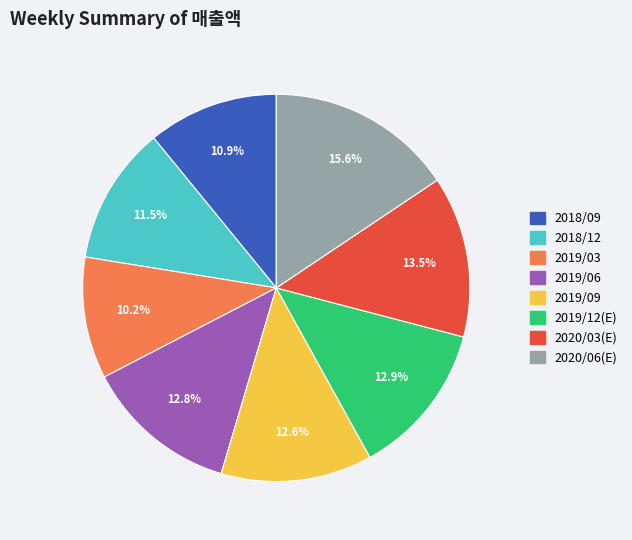

Is the sum of 2019/03 and 2019/12(E) greater than half?

No